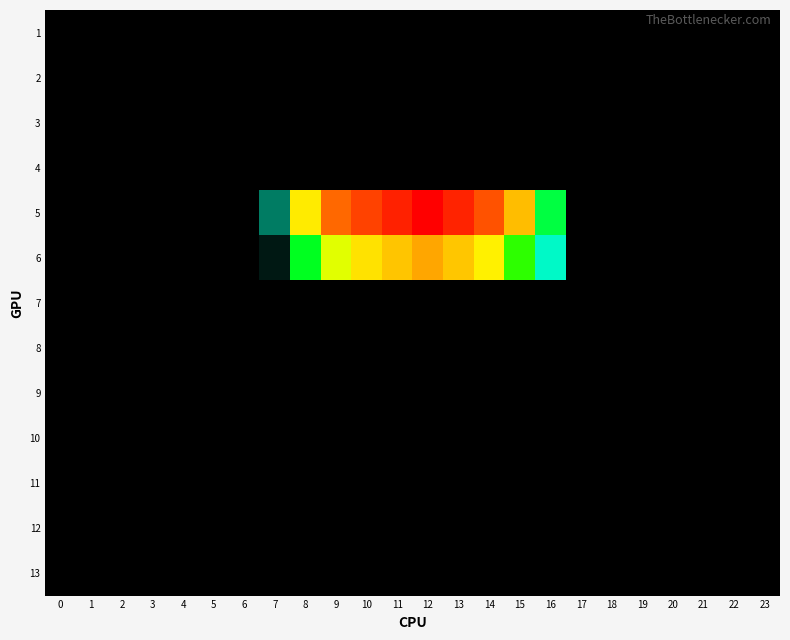

Reading right to left, extract all data points from this chart.

1: 23=0.0	22=0.0	21=0.0	20=0.0	19=0.0	18=0.0	17=0.0	16=0.0	15=0.0	14=0.0	13=0.0	12=0.0	11=0.0	10=0.0	9=0.0	8=0.0	7=0.0	6=0.0	5=0.0	4=0.0	3=0.0	2=0.0	1=0.0	0=0.0
2: 23=0.0	22=0.0	21=0.0	20=0.0	19=0.0	18=0.0	17=0.0	16=0.0	15=0.0	14=0.0	13=0.0	12=0.0	11=0.0	10=0.0	9=0.0	8=0.0	7=0.0	6=0.0	5=0.0	4=0.0	3=0.0	2=0.0	1=0.0	0=0.0
3: 23=0.0	22=0.0	21=0.0	20=0.0	19=0.0	18=0.0	17=0.0	16=0.0	15=0.0	14=0.0	13=0.0	12=0.0	11=0.0	10=0.0	9=0.0	8=0.0	7=0.0	6=0.0	5=0.0	4=0.0	3=0.0	2=0.0	1=0.0	0=0.0
4: 23=0.0	22=0.0	21=0.0	20=0.0	19=0.0	18=0.0	17=0.0	16=0.0	15=0.0	14=0.0	13=0.0	12=0.0	11=0.0	10=0.0	9=0.0	8=0.0	7=0.0	6=0.0	5=0.0	4=0.0	3=0.0	2=0.0	1=0.0	0=0.0
5: 23=0.0	22=0.0	21=0.0	20=0.0	19=0.0	18=0.0	17=0.0	16=0.3	15=1.4	14=3.0	13=4.1	12=4.9	11=4.1	10=3.4	9=2.5	8=1.1	7=0.1	6=0.0	5=0.0	4=0.0	3=0.0	2=0.0	1=0.0	0=0.0
6: 23=0.0	22=0.0	21=0.0	20=0.0	19=0.0	18=0.0	17=0.0	16=0.1	15=0.5	14=1.0	13=1.4	12=1.6	11=1.4	10=1.1	9=0.8	8=0.4	7=0.0	6=0.0	5=0.0	4=0.0	3=0.0	2=0.0	1=0.0	0=0.0
7: 23=0.0	22=0.0	21=0.0	20=0.0	19=0.0	18=0.0	17=0.0	16=0.0	15=0.0	14=0.0	13=0.0	12=0.0	11=0.0	10=0.0	9=0.0	8=0.0	7=0.0	6=0.0	5=0.0	4=0.0	3=0.0	2=0.0	1=0.0	0=0.0
8: 23=0.0	22=0.0	21=0.0	20=0.0	19=0.0	18=0.0	17=0.0	16=0.0	15=0.0	14=0.0	13=0.0	12=0.0	11=0.0	10=0.0	9=0.0	8=0.0	7=0.0	6=0.0	5=0.0	4=0.0	3=0.0	2=0.0	1=0.0	0=0.0
9: 23=0.0	22=0.0	21=0.0	20=0.0	19=0.0	18=0.0	17=0.0	16=0.0	15=0.0	14=0.0	13=0.0	12=0.0	11=0.0	10=0.0	9=0.0	8=0.0	7=0.0	6=0.0	5=0.0	4=0.0	3=0.0	2=0.0	1=0.0	0=0.0
10: 23=0.0	22=0.0	21=0.0	20=0.0	19=0.0	18=0.0	17=0.0	16=0.0	15=0.0	14=0.0	13=0.0	12=0.0	11=0.0	10=0.0	9=0.0	8=0.0	7=0.0	6=0.0	5=0.0	4=0.0	3=0.0	2=0.0	1=0.0	0=0.0
11: 23=0.0	22=0.0	21=0.0	20=0.0	19=0.0	18=0.0	17=0.0	16=0.0	15=0.0	14=0.0	13=0.0	12=0.0	11=0.0	10=0.0	9=0.0	8=0.0	7=0.0	6=0.0	5=0.0	4=0.0	3=0.0	2=0.0	1=0.0	0=0.0
12: 23=0.0	22=0.0	21=0.0	20=0.0	19=0.0	18=0.0	17=0.0	16=0.0	15=0.0	14=0.0	13=0.0	12=0.0	11=0.0	10=0.0	9=0.0	8=0.0	7=0.0	6=0.0	5=0.0	4=0.0	3=0.0	2=0.0	1=0.0	0=0.0
13: 23=0.0	22=0.0	21=0.0	20=0.0	19=0.0	18=0.0	17=0.0	16=0.0	15=0.0	14=0.0	13=0.0	12=0.0	11=0.0	10=0.0	9=0.0	8=0.0	7=0.0	6=0.0	5=0.0	4=0.0	3=0.0	2=0.0	1=0.0	0=0.0